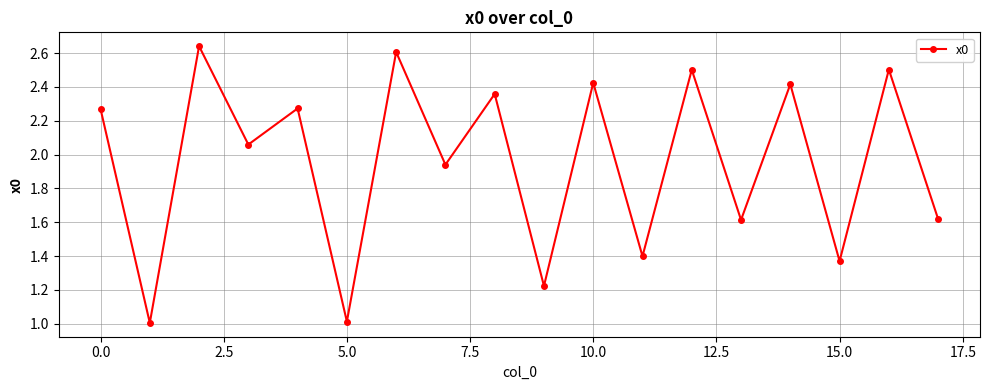

What is the average value?

2.0